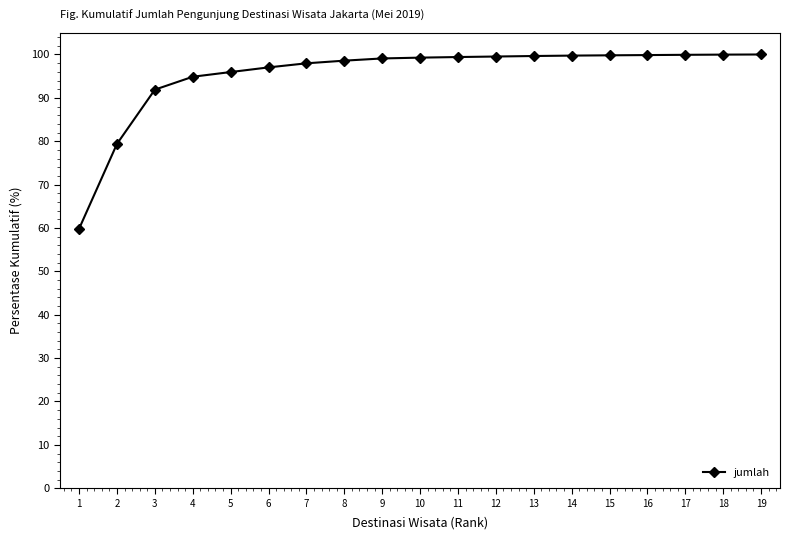

What is the value of the 4th point from the left?

94.9